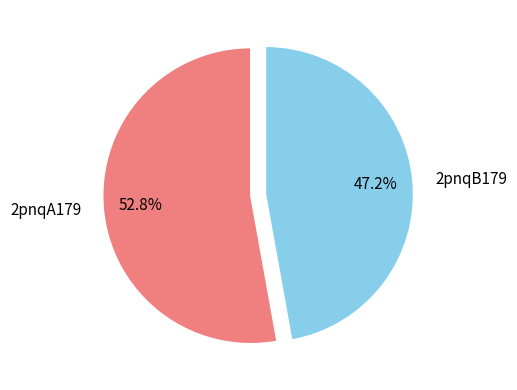

How many slices are in this pie chart?

2